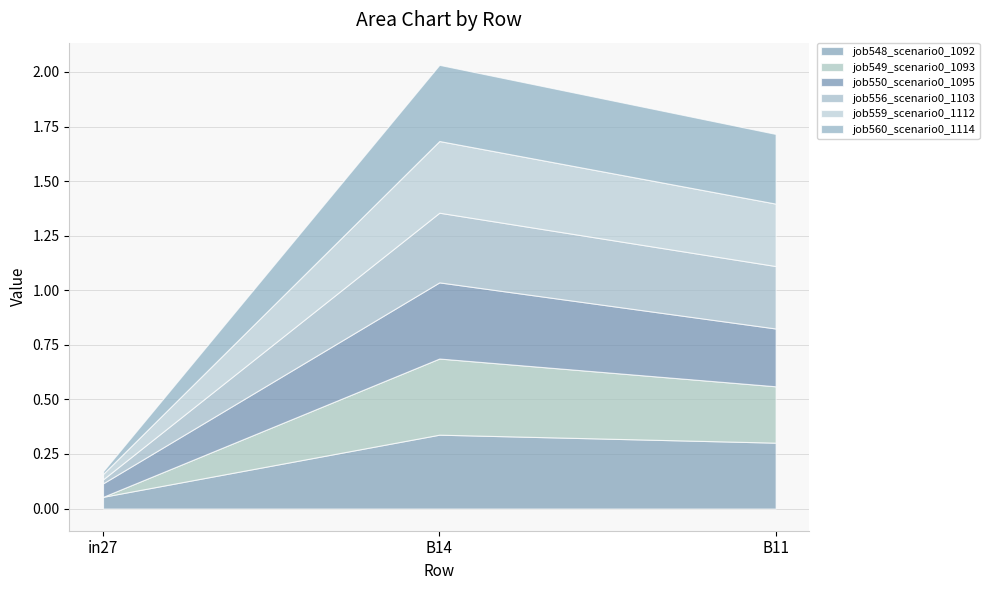

How many lines are shown in the chart?

6